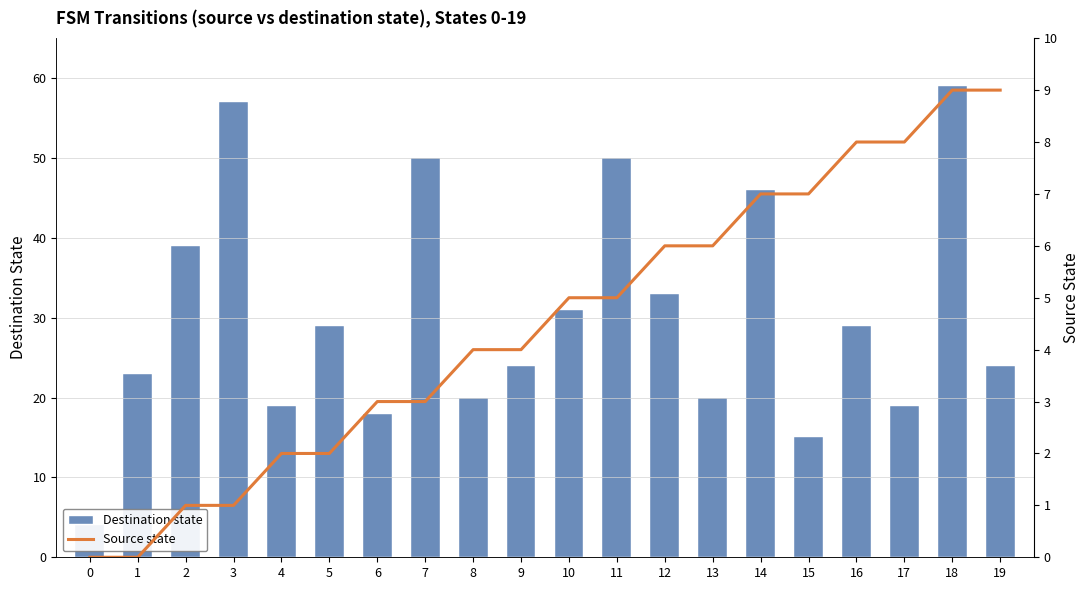

What is the value of the Source state bar at the 16th from the left?

7